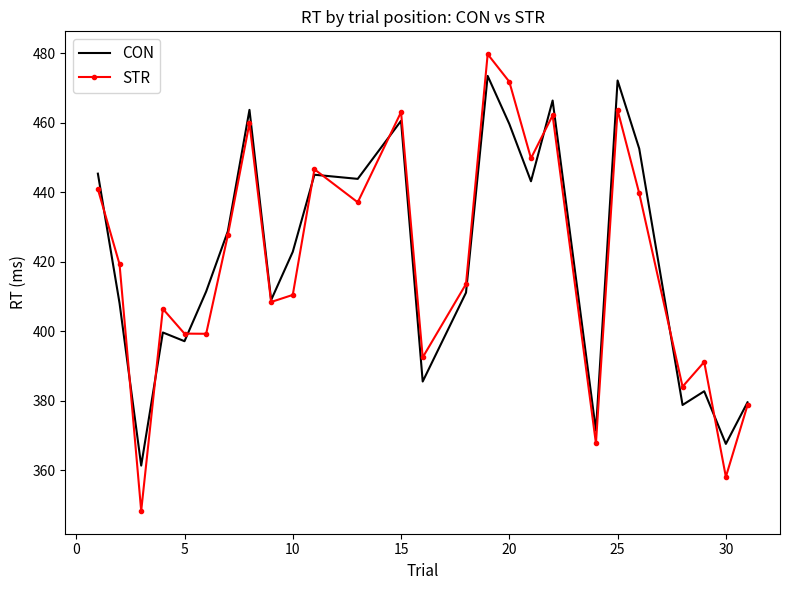

What is the minimum value for STR?

348.3